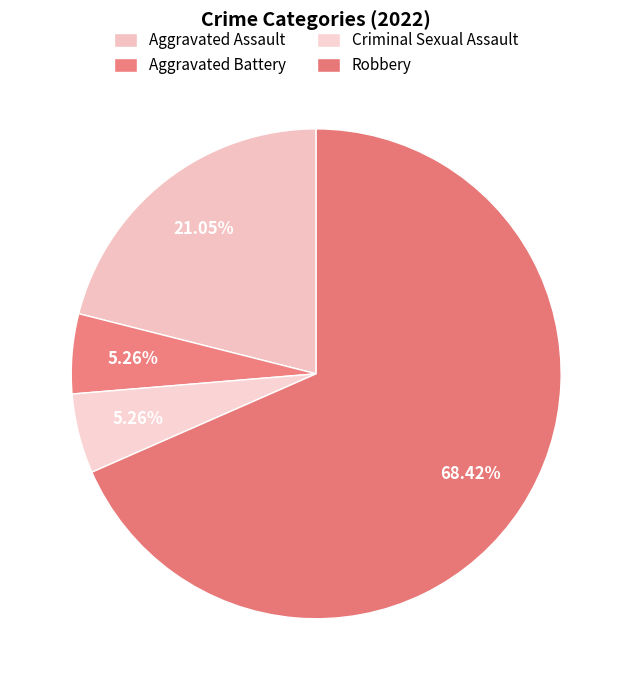

What is the ratio of the value at Criminal Sexual Assault to the value at Aggravated Battery?

1.0